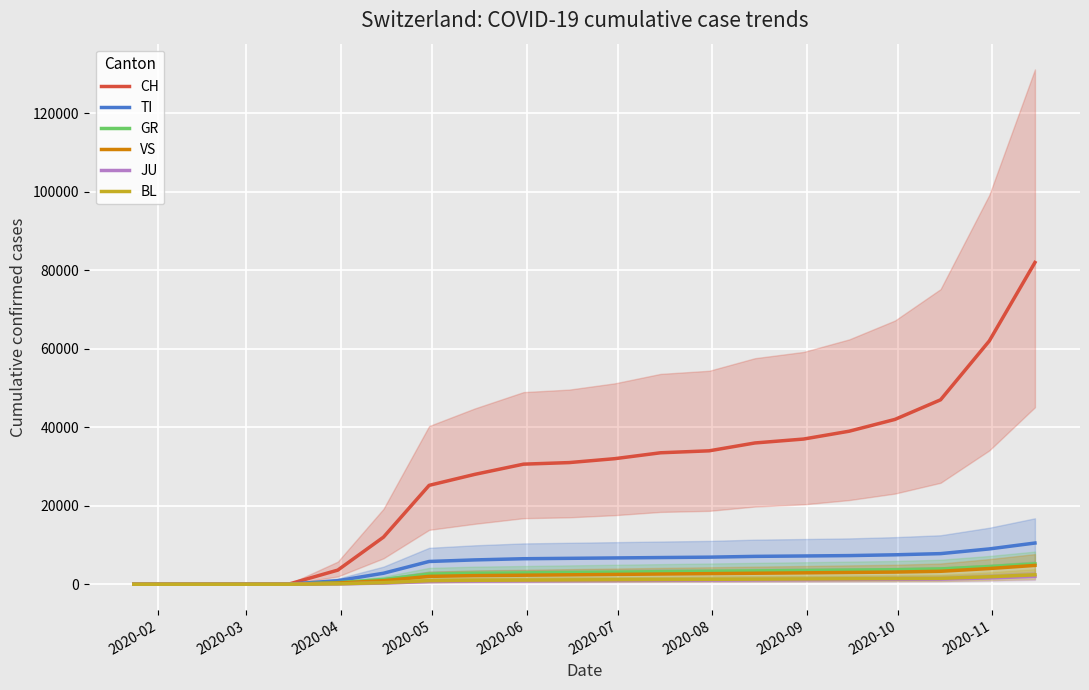

What are all the series names shown in the legend?

CH, TI, GR, VS, JU, BL